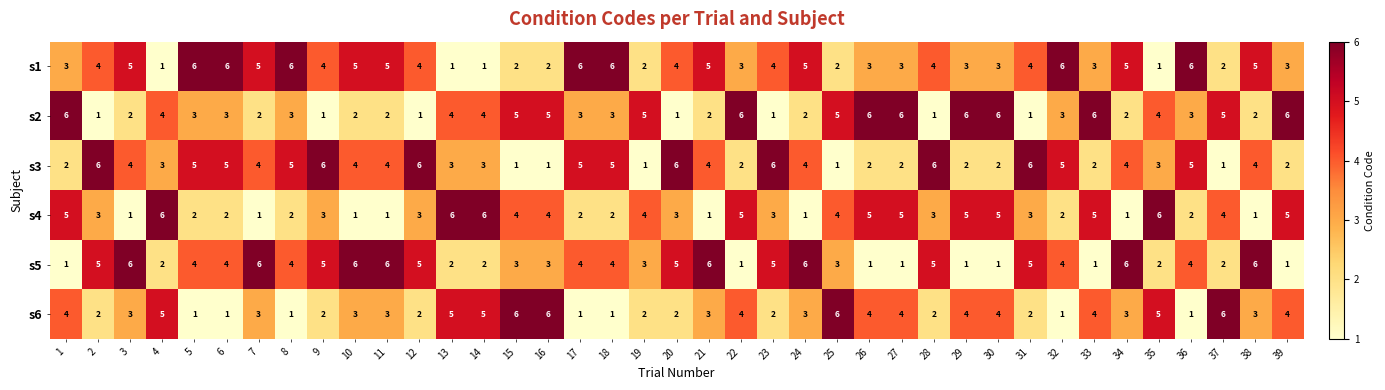

What is the spread (max minus min) of values at 14?

5